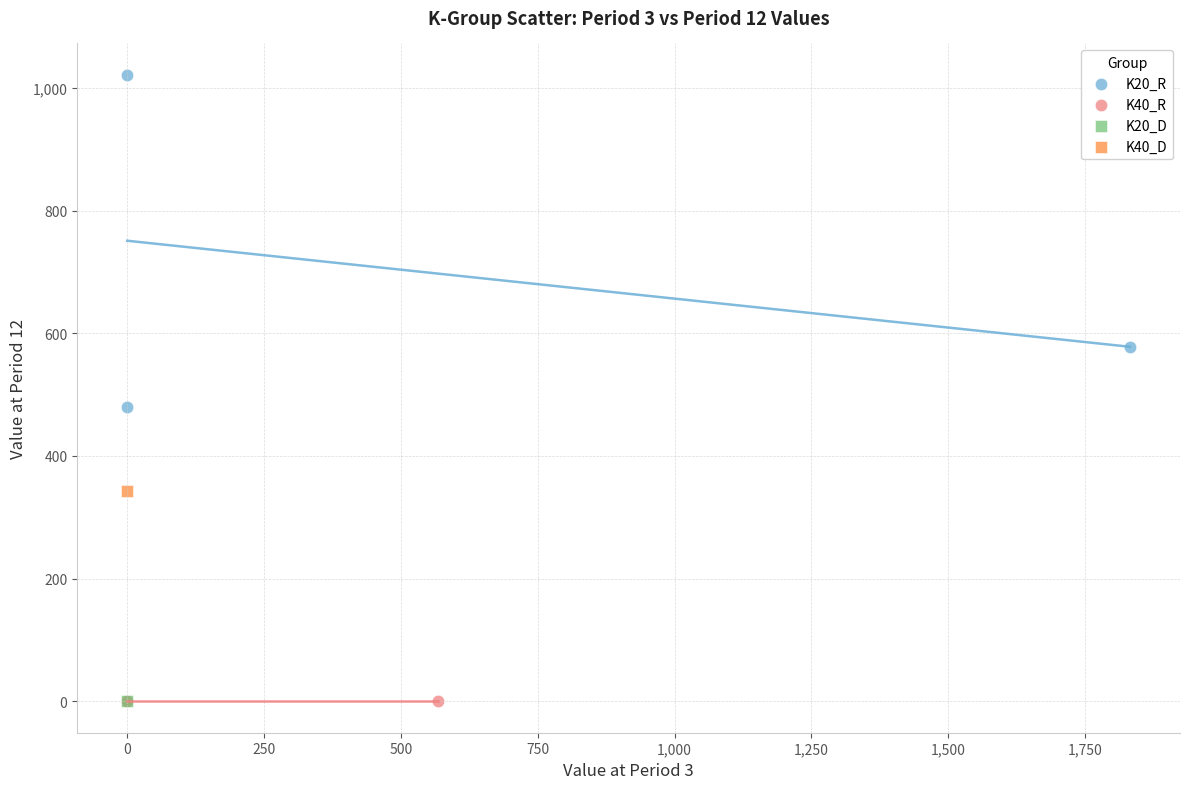

What are all the series names shown in the legend?

K20_R, K40_R, K20_D, K40_D